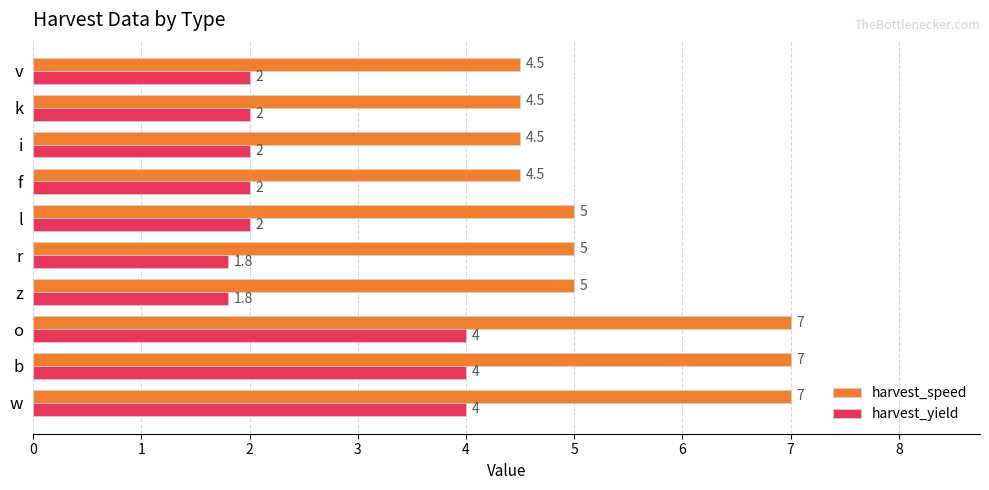

List the series in order of their peak value, lowest first.

harvest_yield, harvest_speed